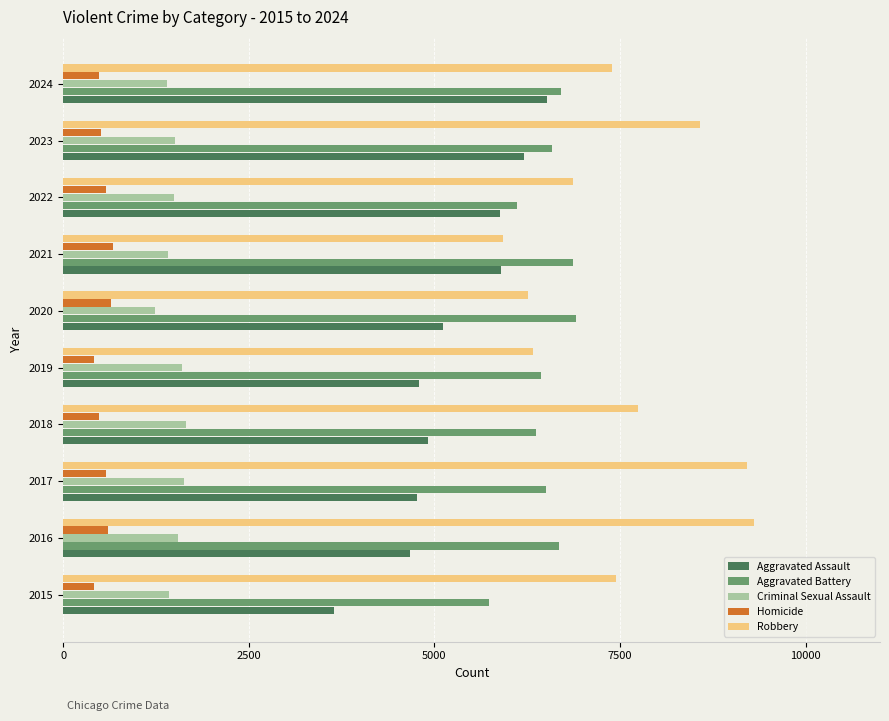

Which series has the largest total across all categories?

Robbery